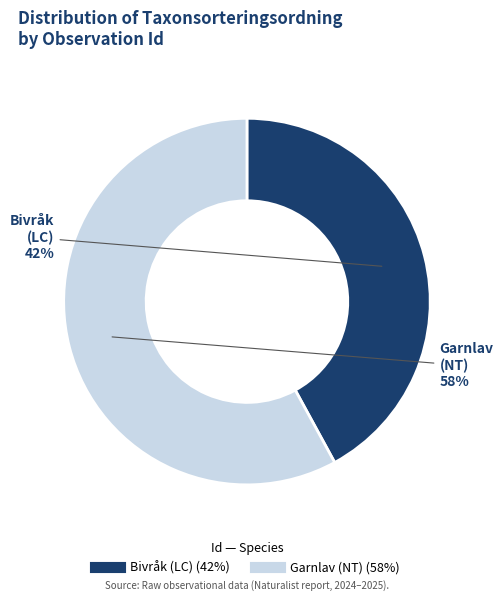

Does any single category account for the majority?

Yes